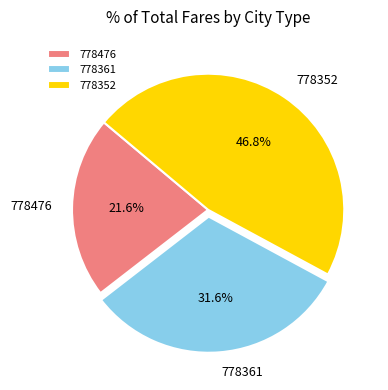

To the nearest percent, what is the difference between the largest and smallest slice percentages?

25%